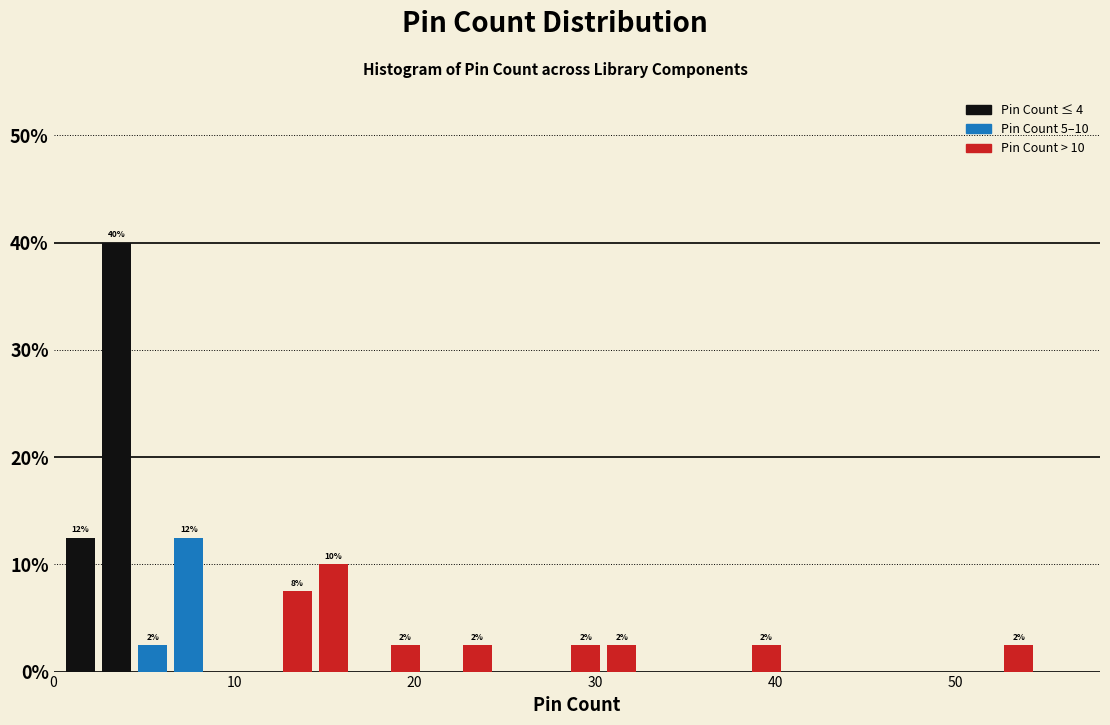

Read against the x-axis, roughly where is the centre of the tallest bar?

4